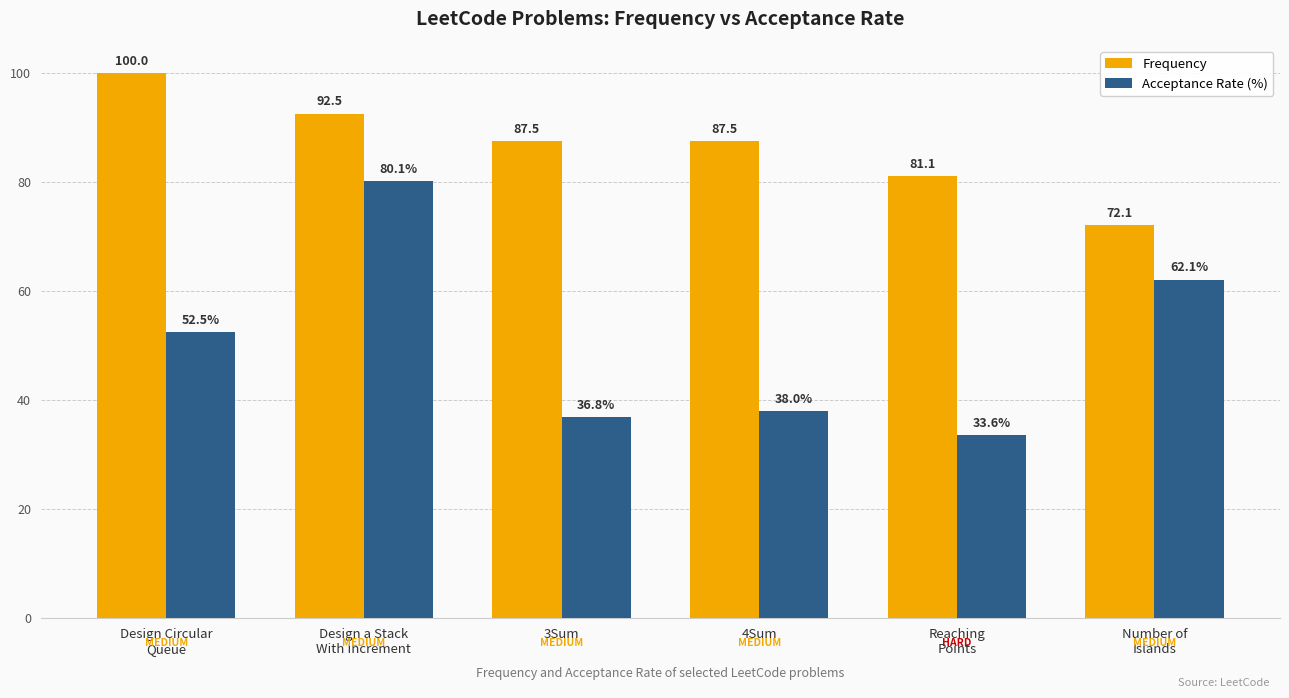

What value does the Frequency series have at 4Sum?

87.5